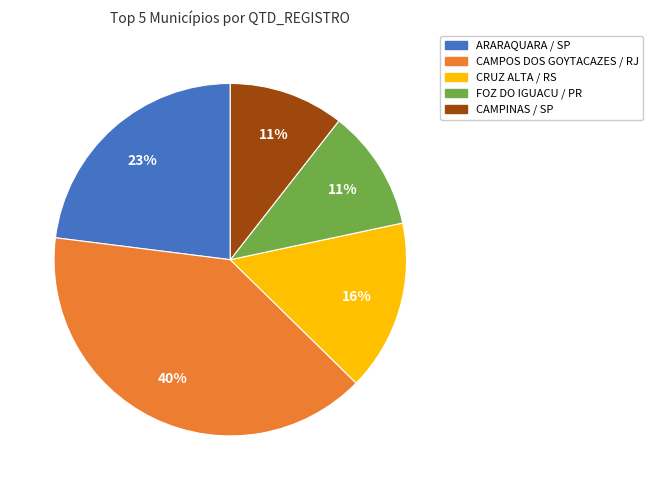

What is the largest slice in the pie chart?

CAMPOS DOS GOYTACAZES / RJ